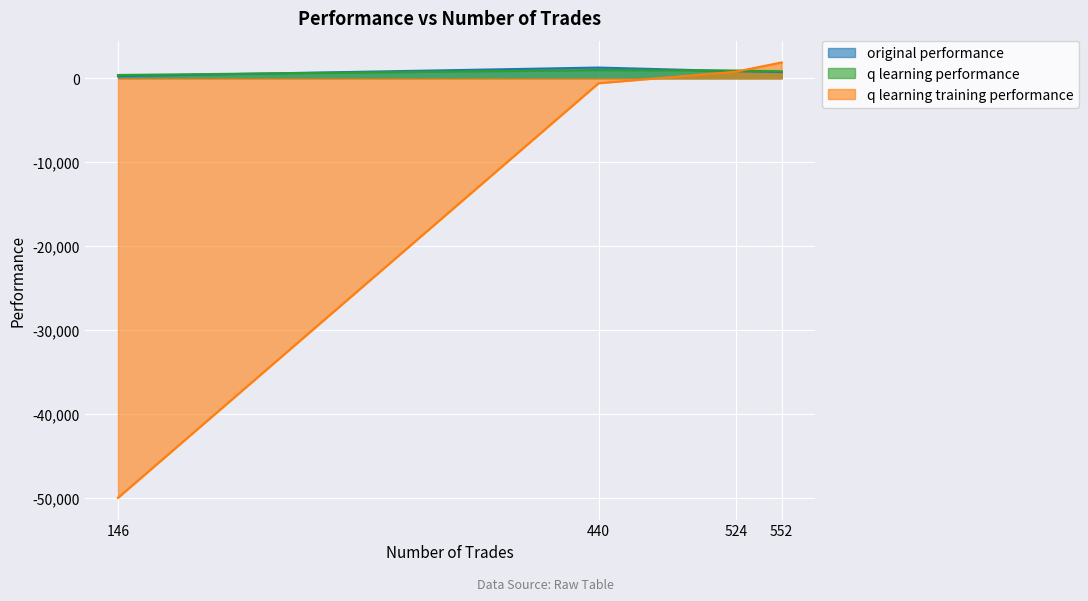

True or false: original performance has more than 1 points higher than both neighbors.

False